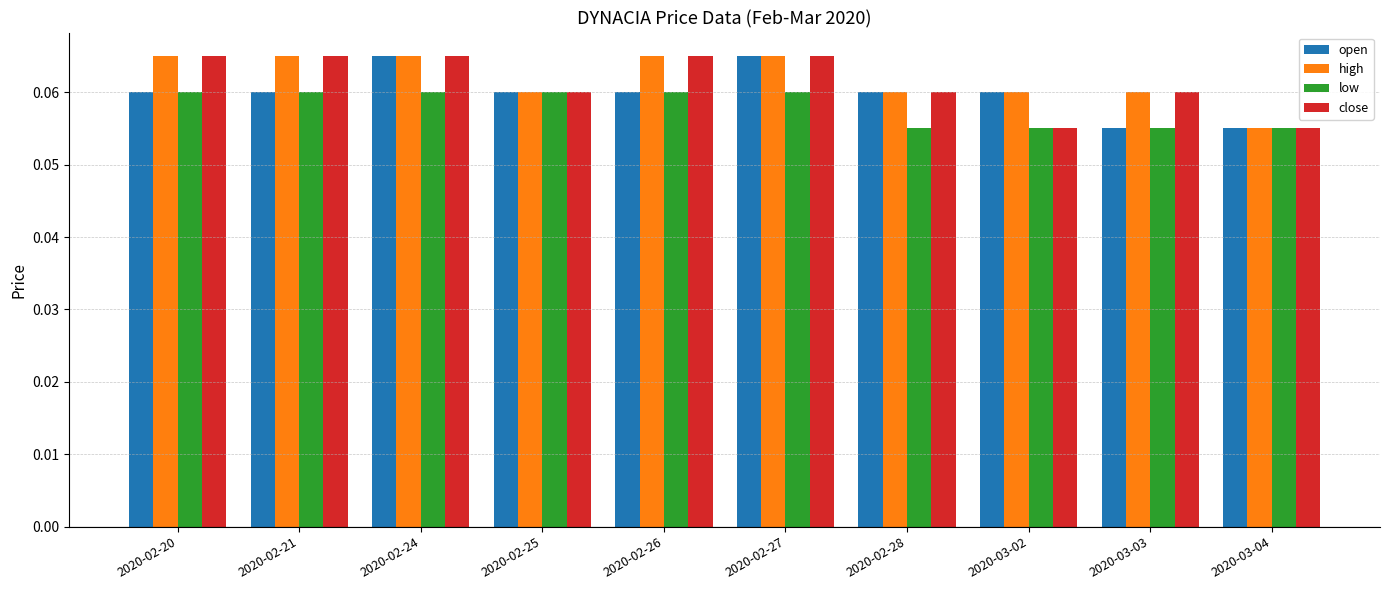

What is the label of the 4th bar from the right?

2020-02-28